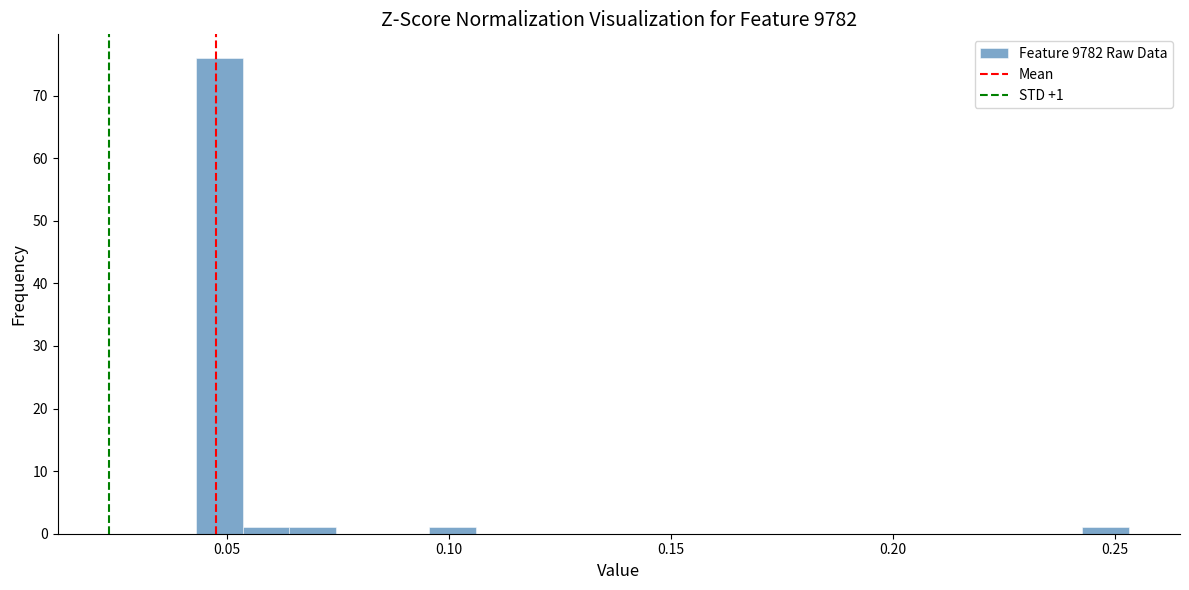

Around what value on the x-axis is the tallest bar? Give the approximate position of its centre, as read against the axis.

0.050